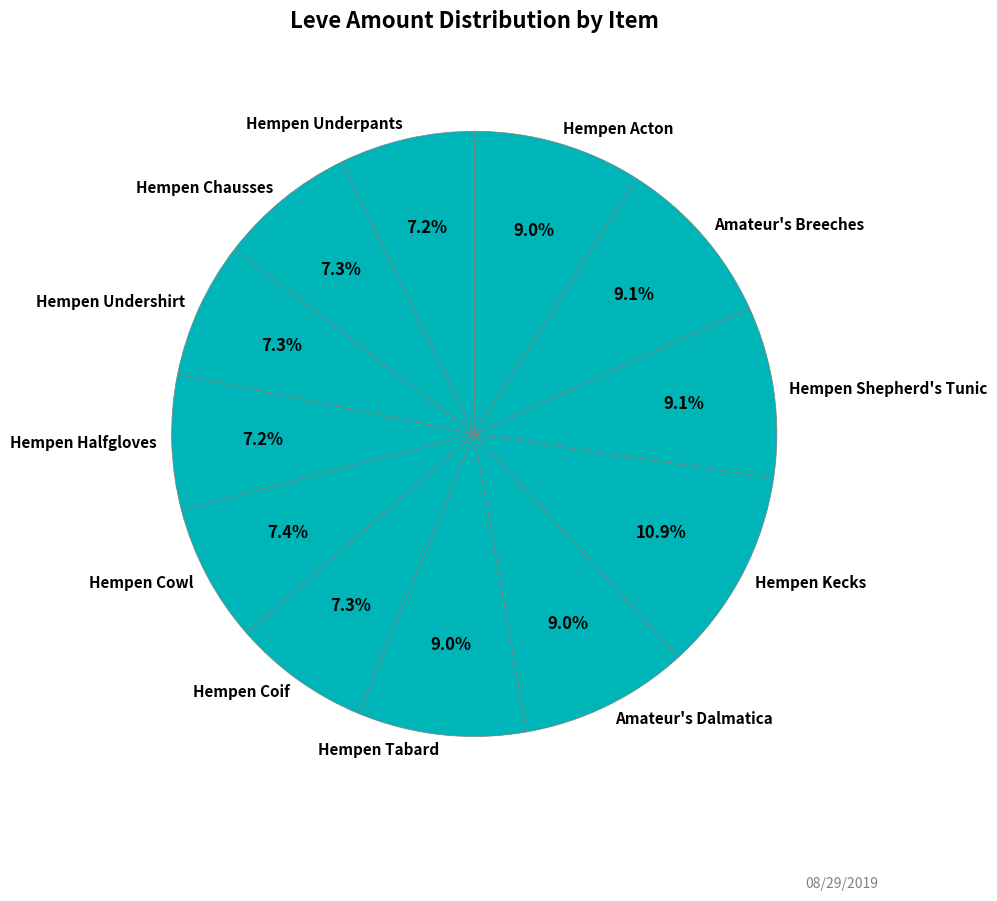

The Hempen Kecks slice represents 4% of the pie. True or false?

False